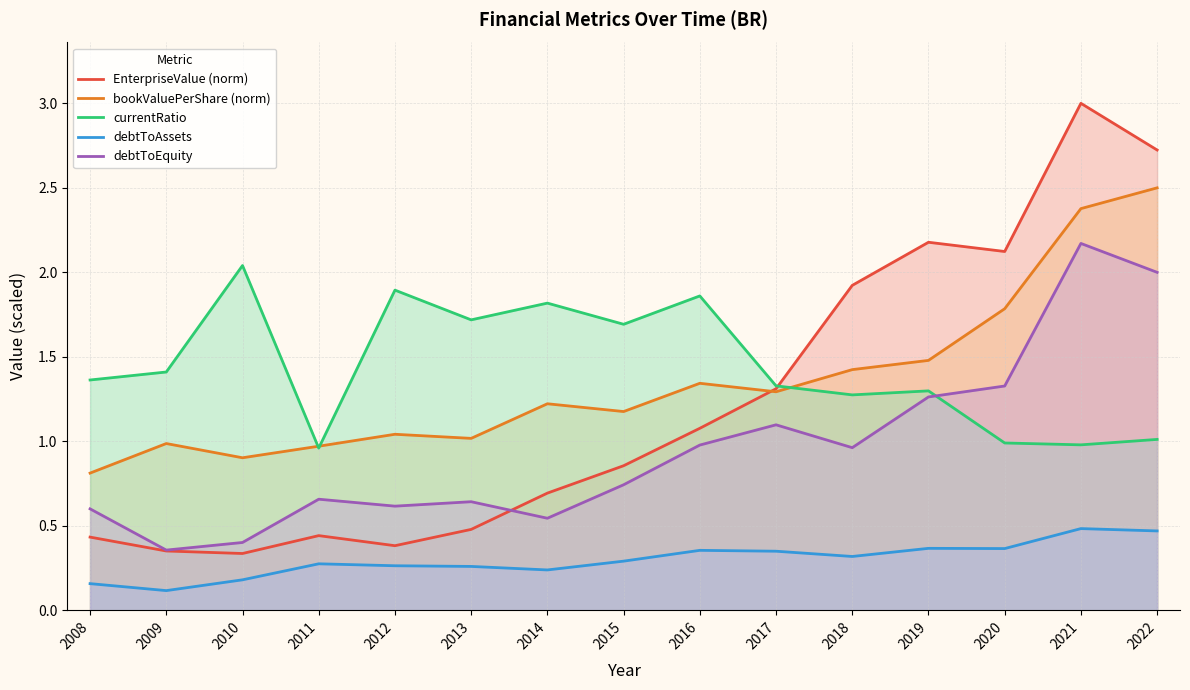

Rank the series by their maximum value, from highest to lowest.

EnterpriseValue (norm), bookValuePerShare (norm), debtToEquity, currentRatio, debtToAssets